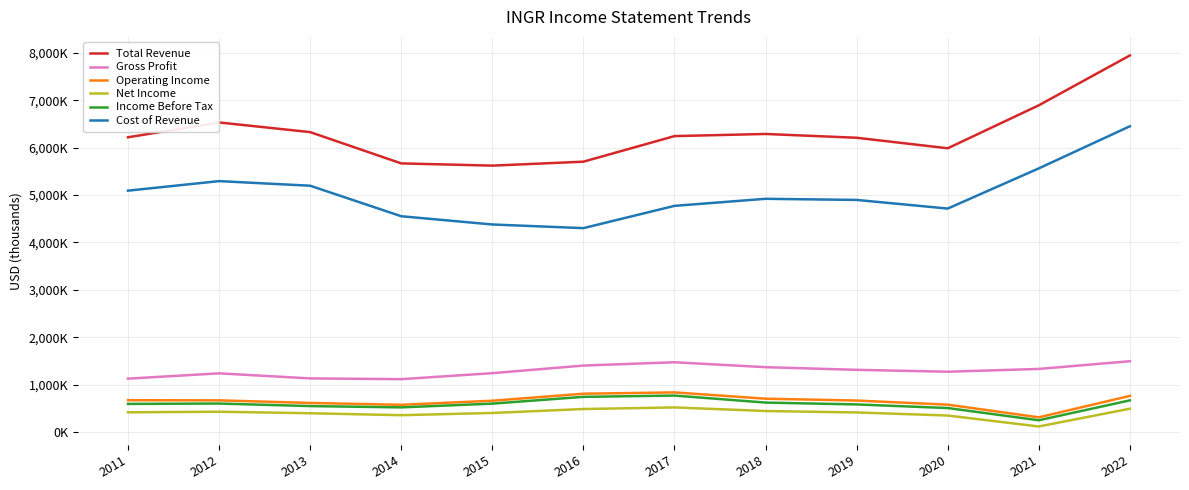

Which category has the lowest value in the Income Before Tax series?

2021